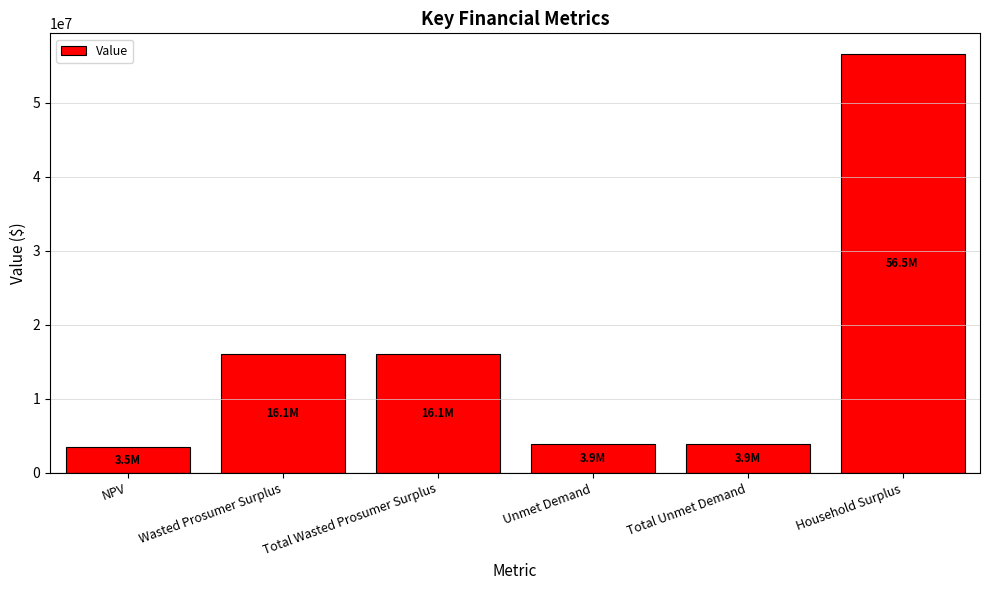

How many bars are there in total?

6